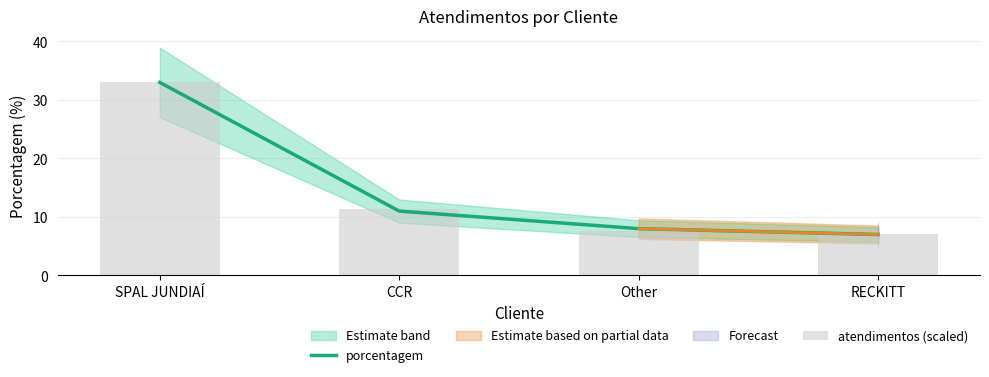

The value of atendimentos (scaled) at Other is 7.6. True or false?

True